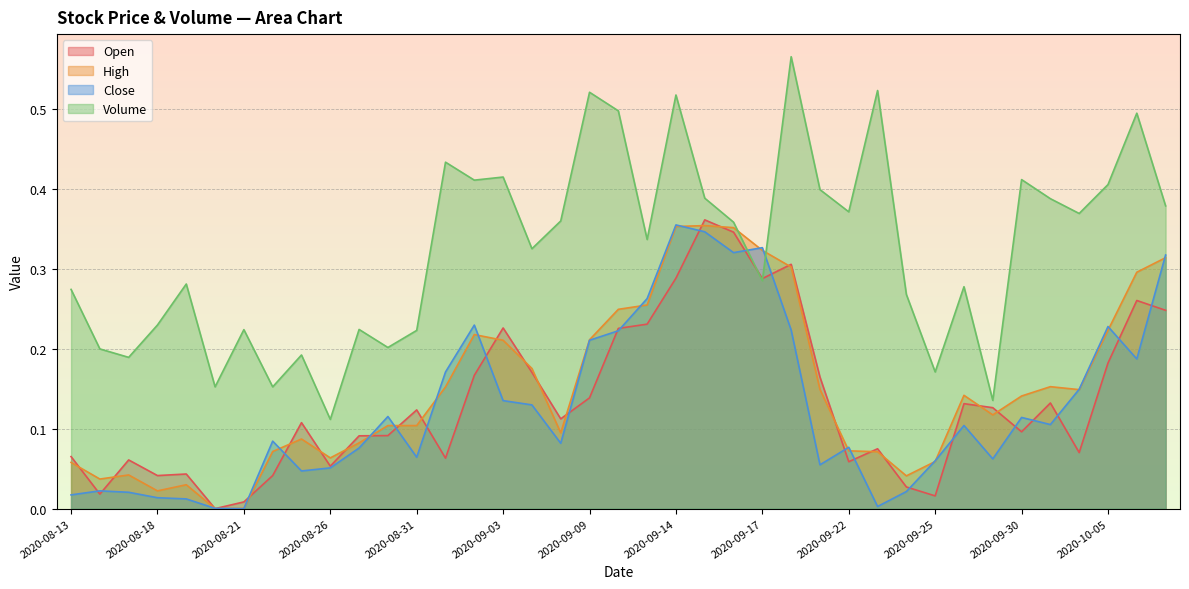

What is the sum of all Close values?

5.0